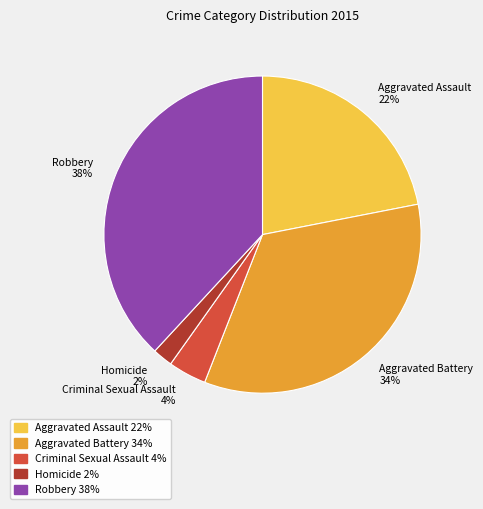

To the nearest percent, what is the average slice percentage?

20%